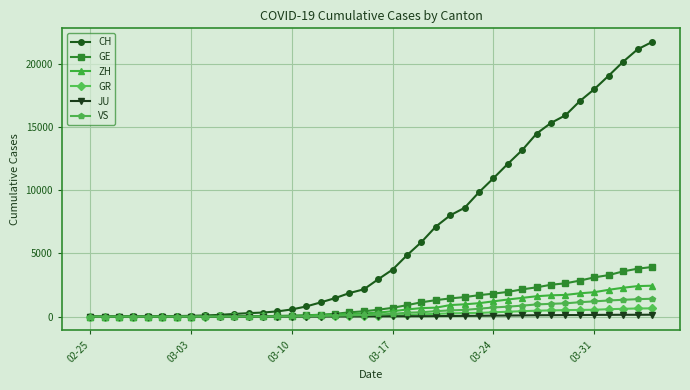

What is the highest value of the GR series?

657